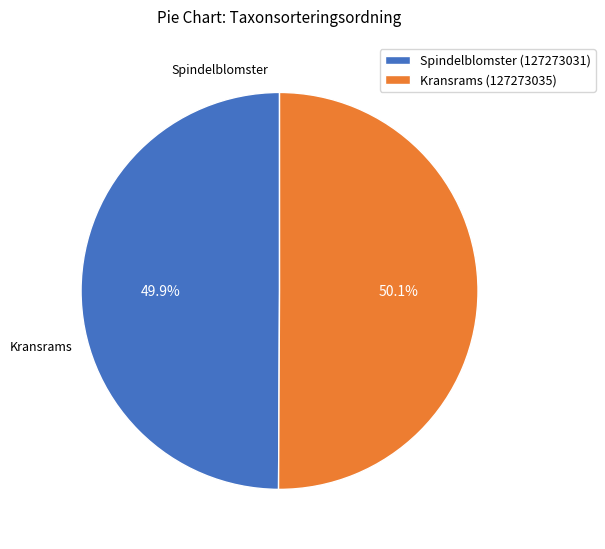

Approximately how many times larger is the value at Spindelblomster (127273031) compared to Kransrams (127273035)?

1.0